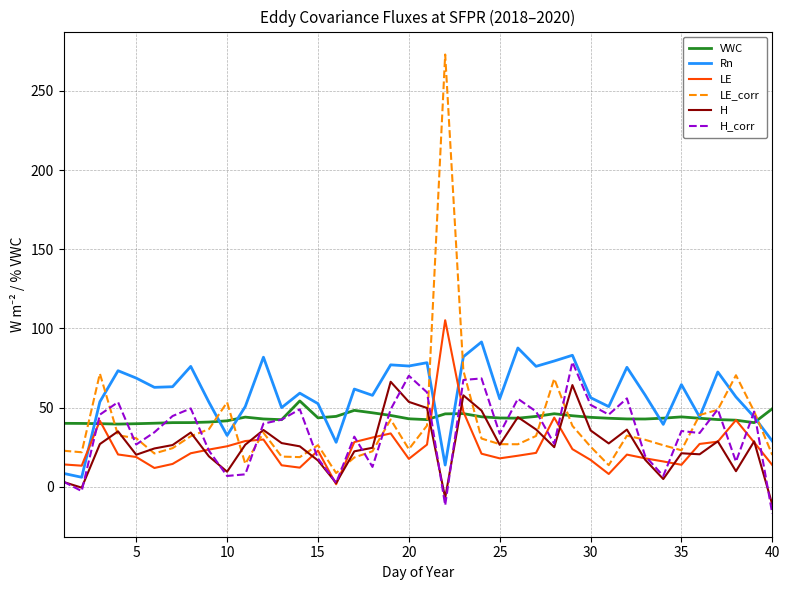

Which series has the largest range (max minus min)?

LE_corr